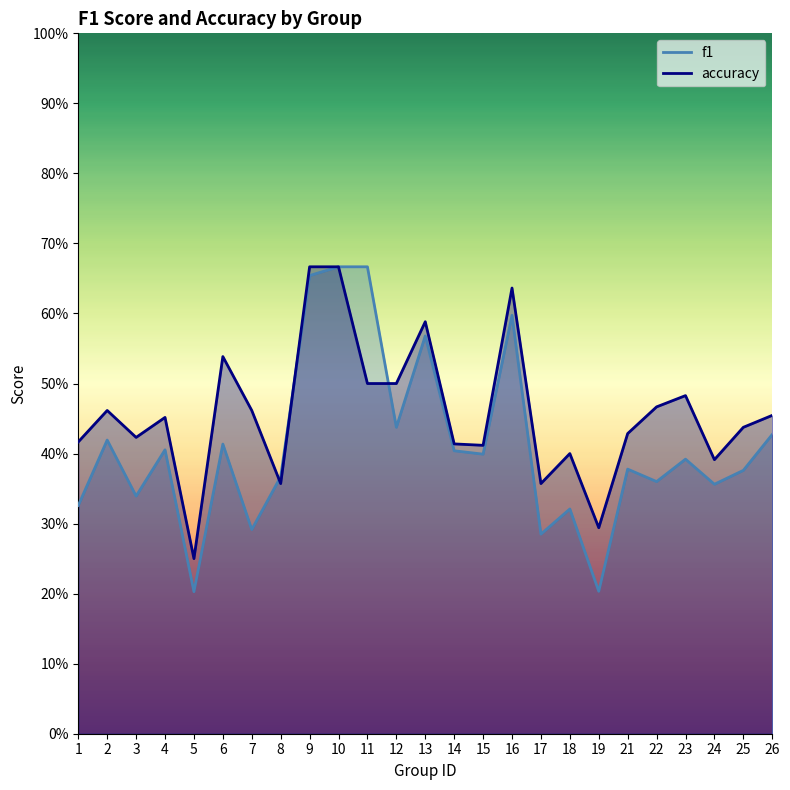

What is the value of the f1 point at the 1st from the left?

0.3